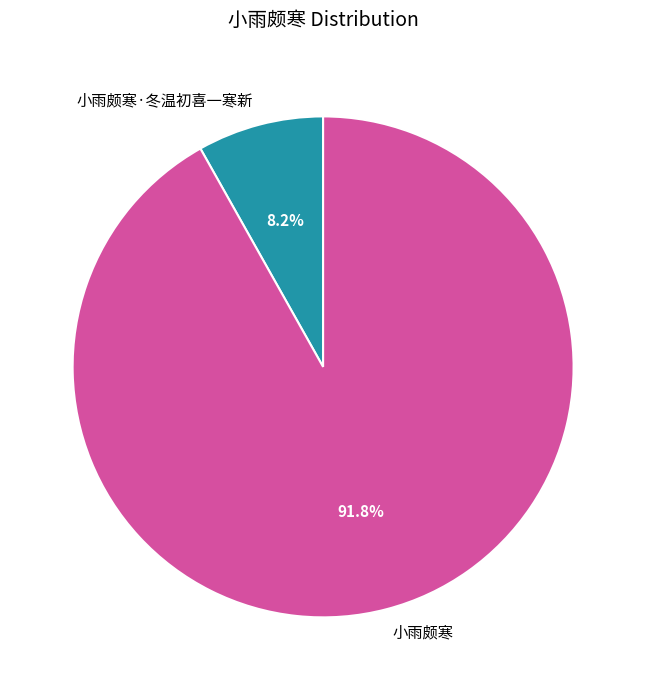

What is the largest slice in the pie chart?

小雨颇寒